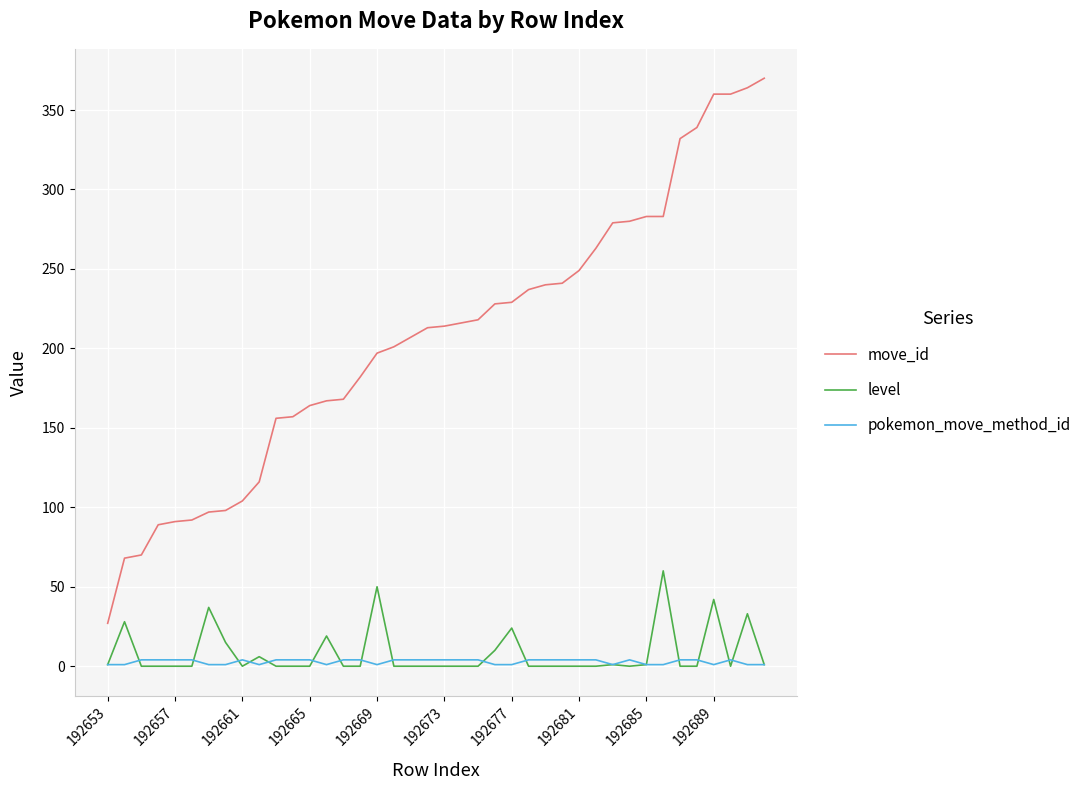

Which series has the widest spread of values?

move_id